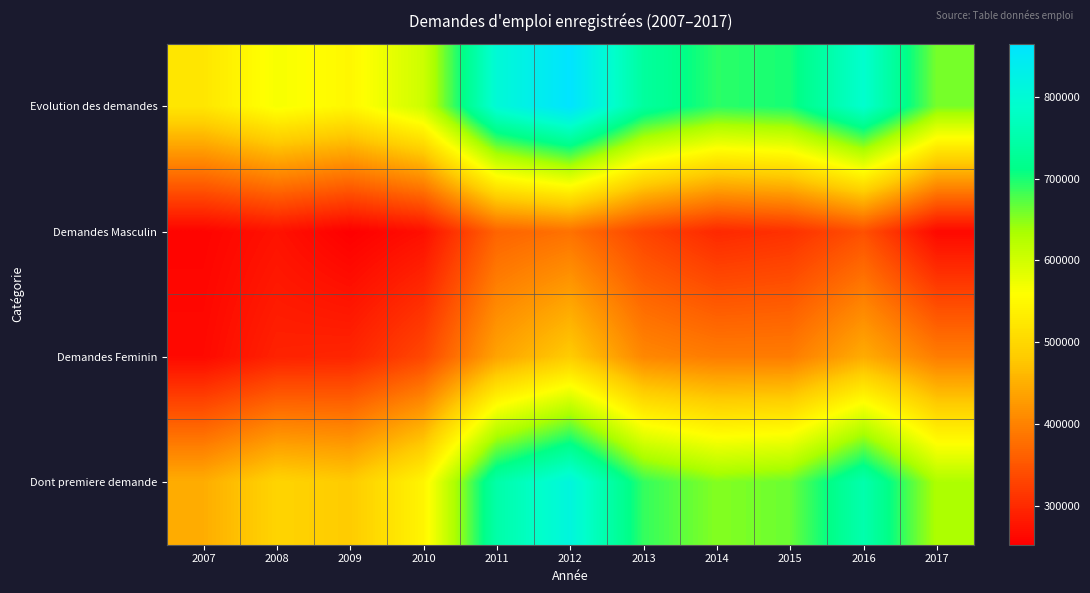

Between 2011 and 2016, which series saw the biggest shift?

Demandes Masculin